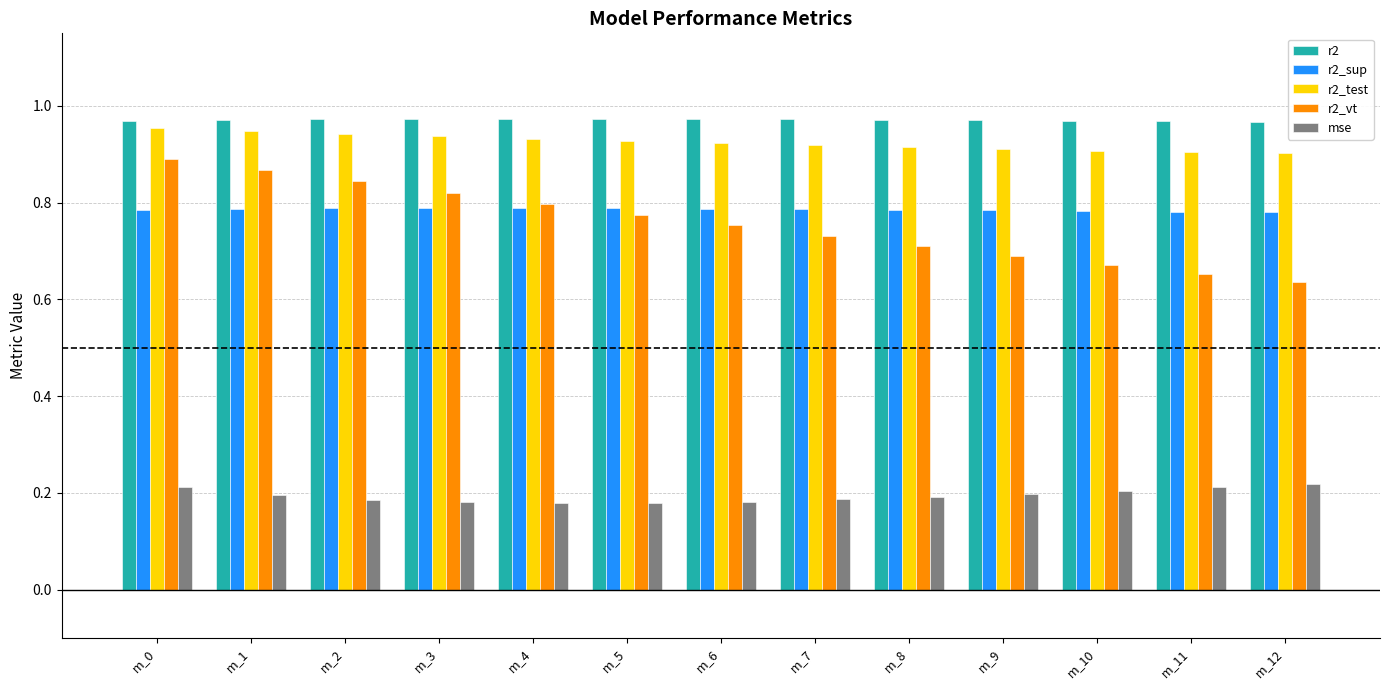

Count the number of data series in this chart.

5